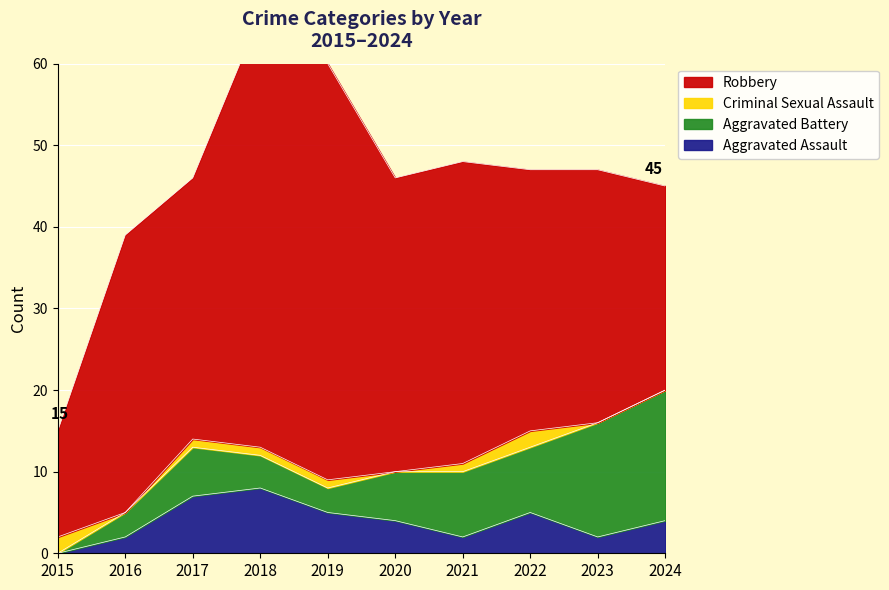

Count the number of data series in this chart.

4